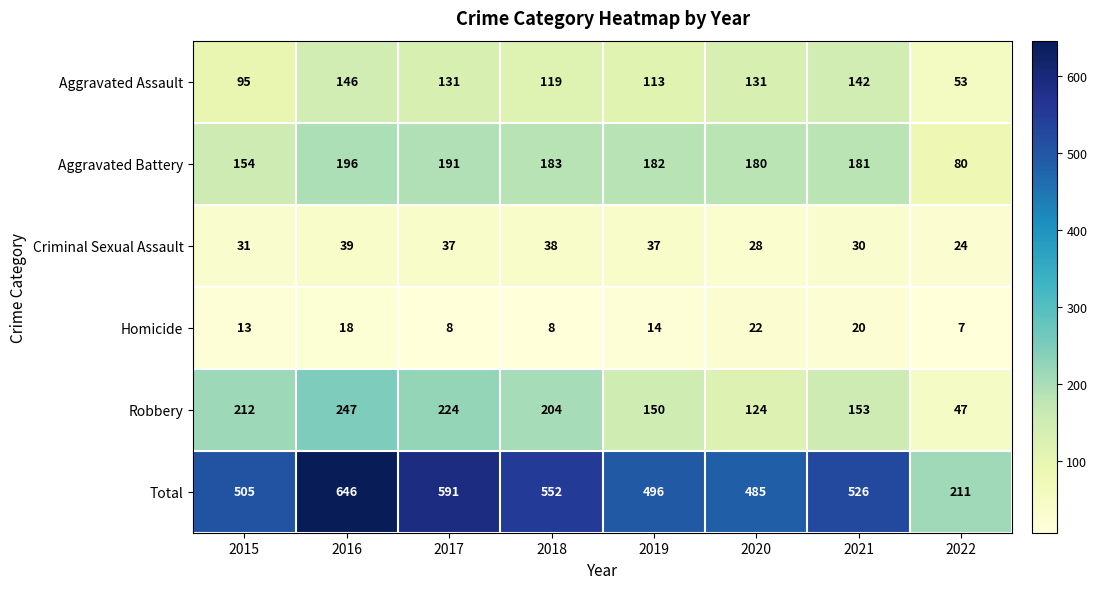

What is the highest value of the Robbery series?

247